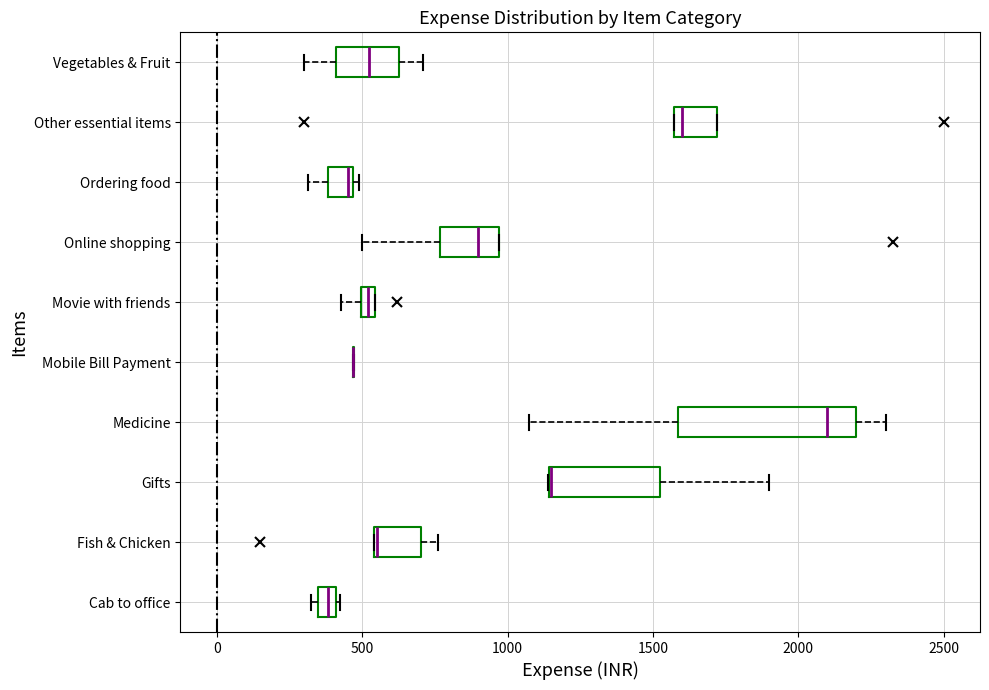

Where does the median line of the box for Other essential items sit on the x-axis? The values are not printed on the chart, so give them approximately, as read against the axis.

1600